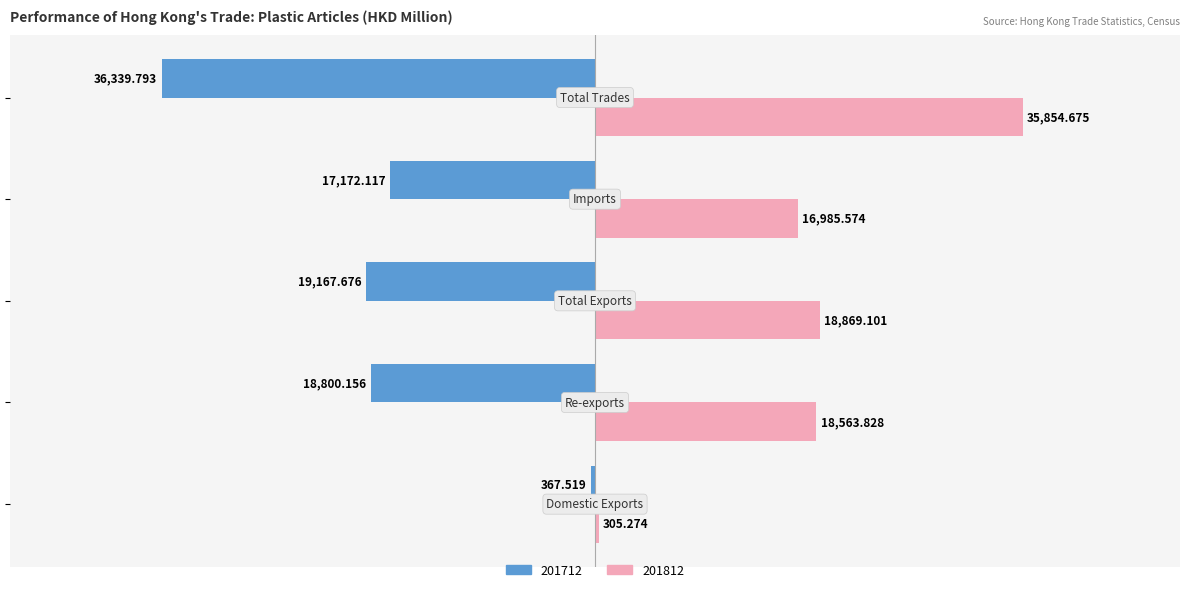

How many values in the 201812 series are below 18563?

2